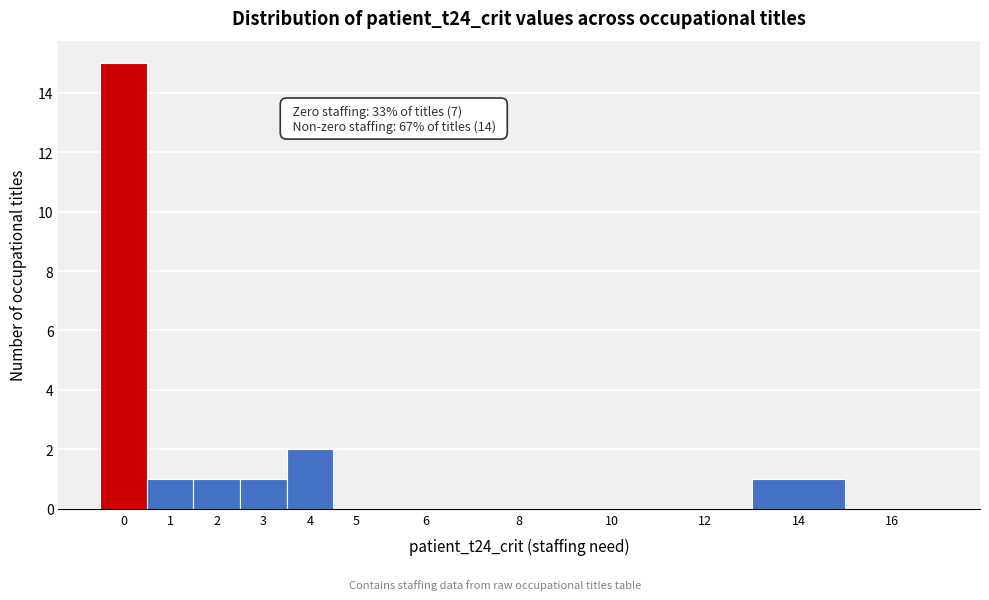

Reading left to right, what are all the values shown in this chart?

0=15	1=1	2=1	3=1	4=2	5=0	6=0	8=0	10=0	12=0	14=1	16=0